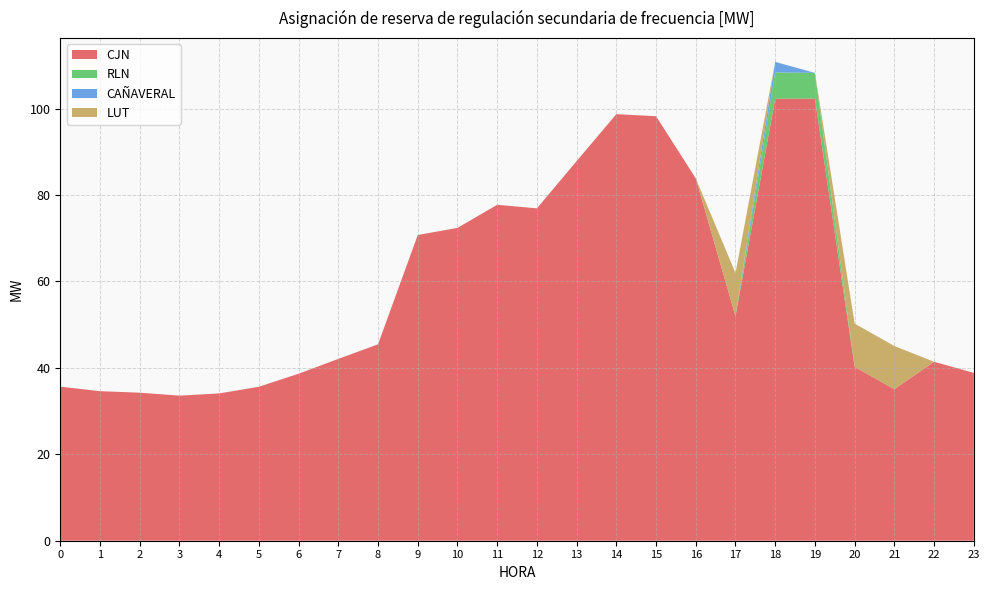

Reading left to right, extract all data points from this chart.

CJN: 35.6	34.6	34.2	33.6	34.1	35.6	38.6	42.1	45.4	70.7	72.4	77.7	76.9	87.8	98.7	98.2	83.8	51.9	102.3	102.3	40.2	35.0	41.4	38.8
CAÑAVERAL: 0.0	0.0	0.0	0.0	0.0	0.0	0.0	0.0	0.0	0.0	0.0	0.0	0.0	0.0	0.0	0.0	0.0	0.0	2.4	0.0	0.0	0.0	0.0	0.0
RLN: 0.0	0.0	0.0	0.0	0.0	0.0	0.0	0.0	0.0	0.0	0.0	0.0	0.0	0.0	0.0	0.0	0.0	0.0	6.1	6.0	0.0	0.0	0.0	0.0
LUT: 0.0	0.0	0.0	0.0	0.0	0.0	0.0	0.0	0.0	0.0	0.0	0.0	0.0	0.0	0.0	0.0	0.0	10.0	0.0	0.0	10.0	10.0	0.0	0.0